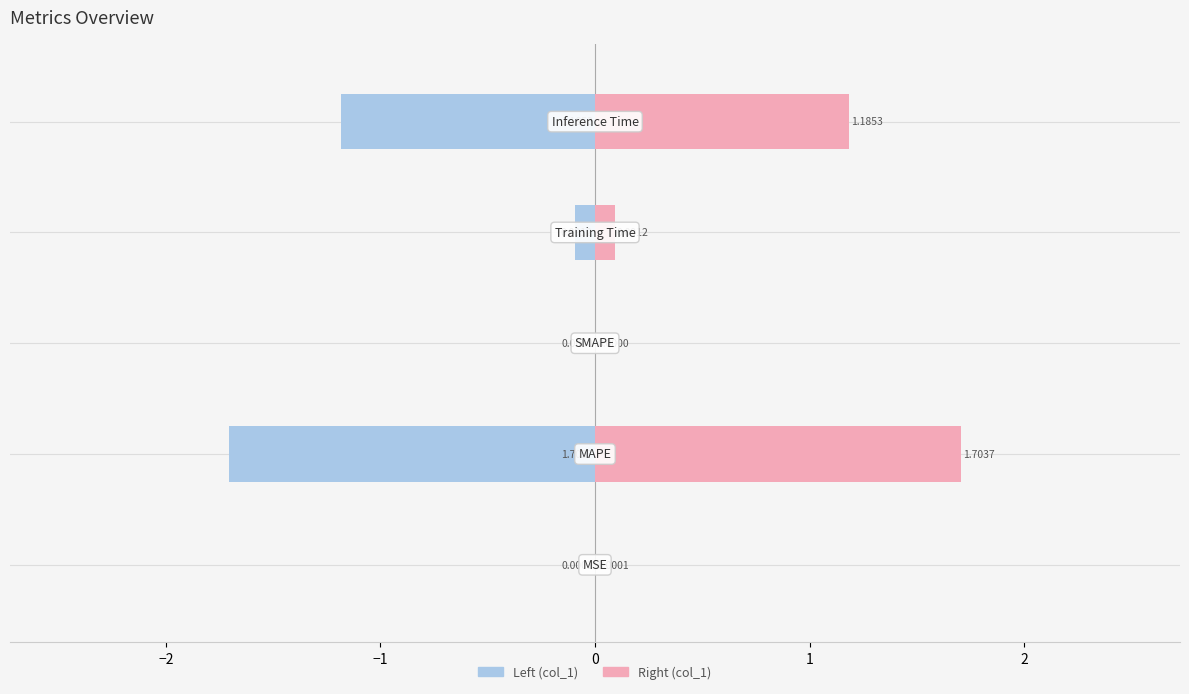

Count the number of categories in the chart.

5